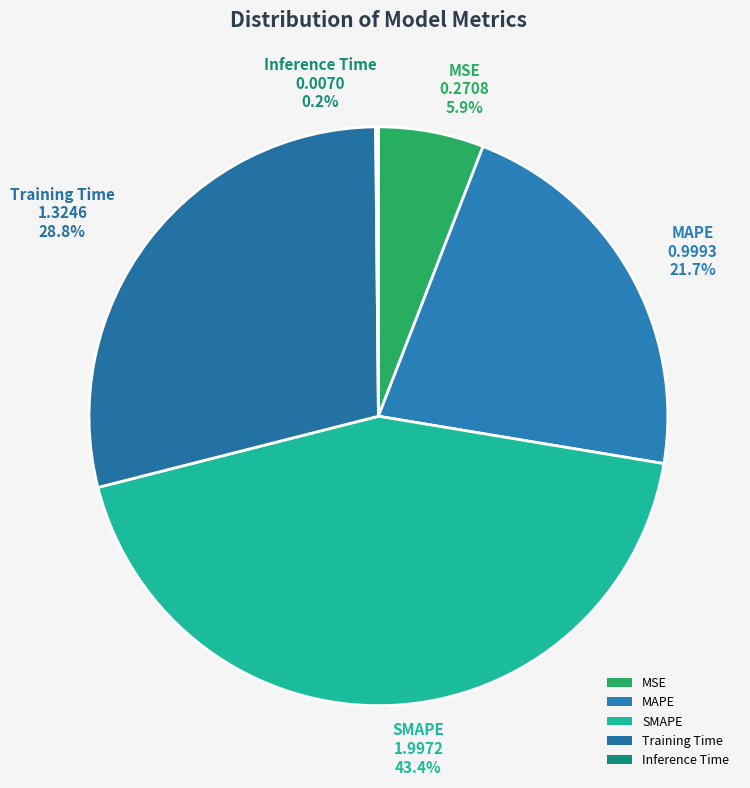

Which has a higher value, Training Time or MSE?

Training Time